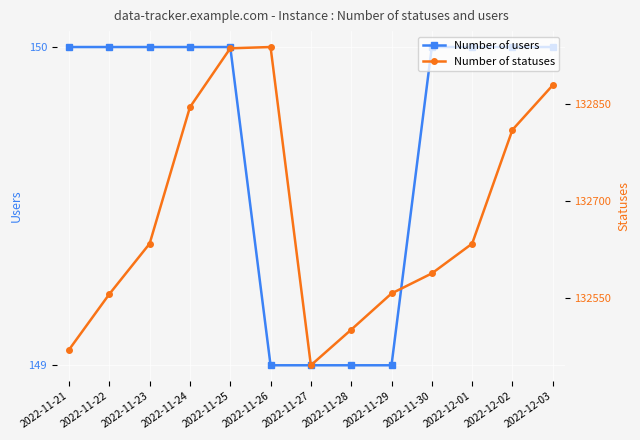

Reading left to right, what are all the values shown in this chart?

Number of users: 150	150	150	150	150	149	149	149	149	150	150	150	150
Number of statuses: 132470	132556	132634	132845	132936	132938	132446	132501	132557	132588	132634	132810	132879